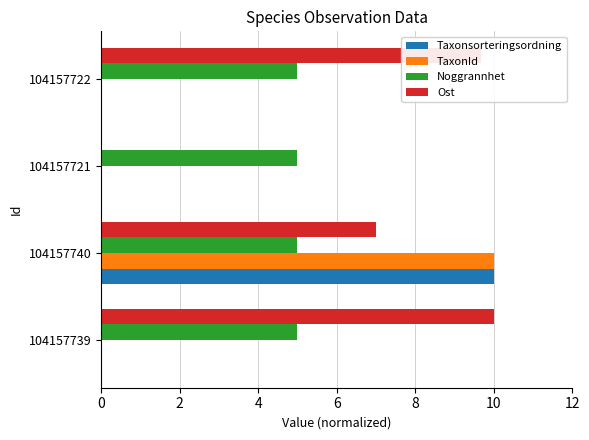

How many values in the Ost series exceed 9?

2